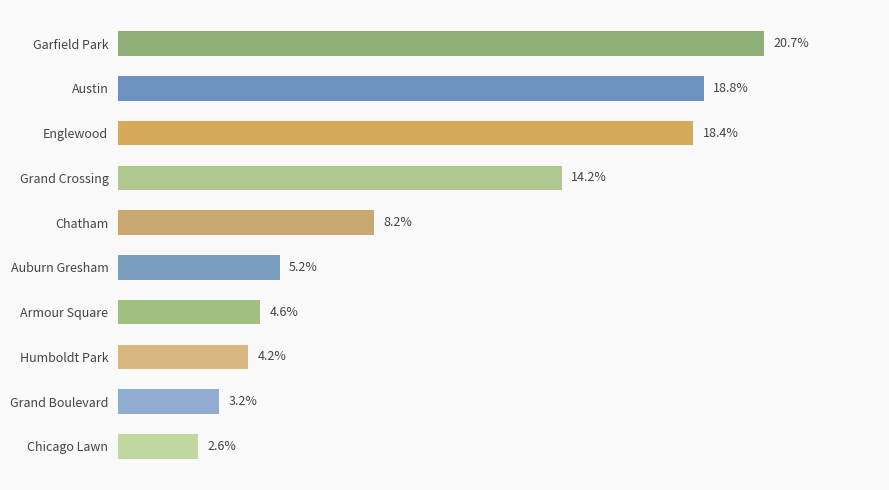

Rank the categories by value from lowest to highest.

Chicago Lawn, Grand Boulevard, Humboldt Park, Armour Square, Auburn Gresham, Chatham, Grand Crossing, Englewood, Austin, Garfield Park